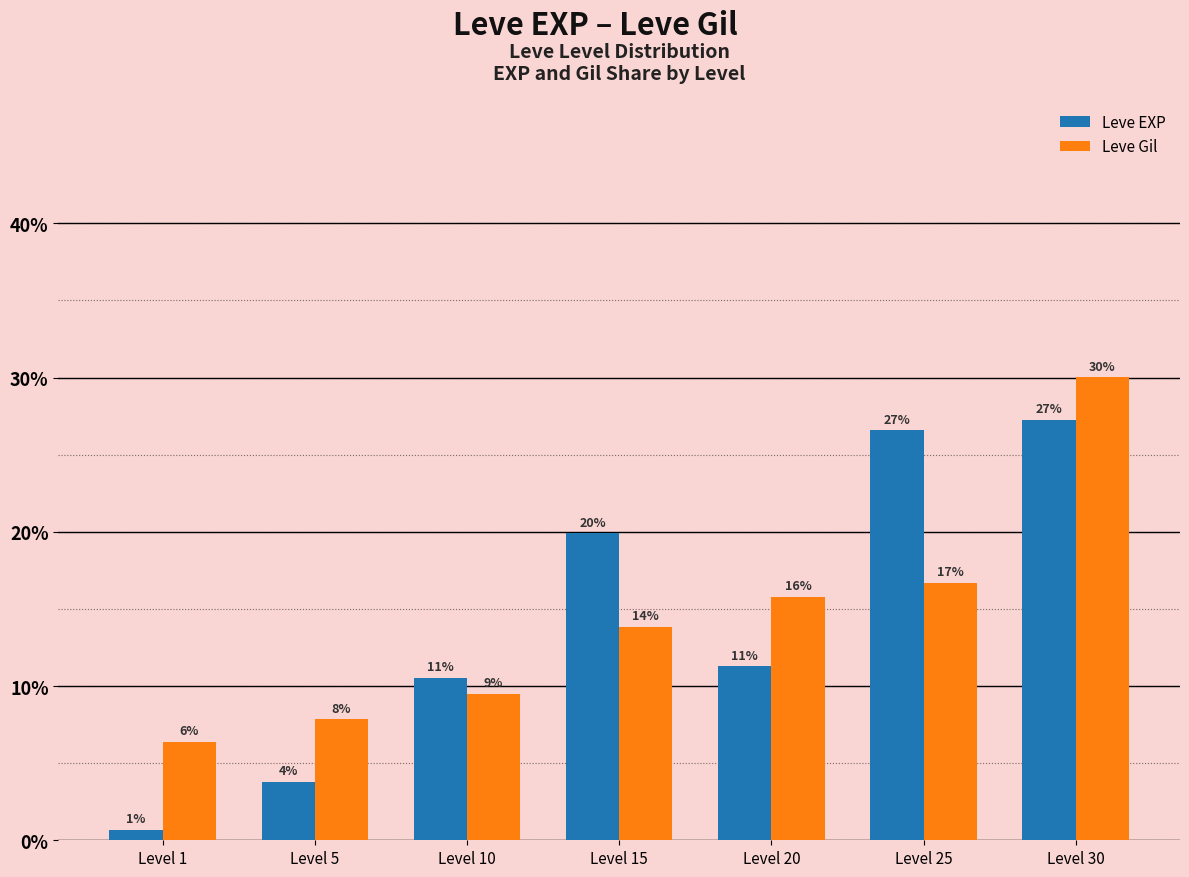

Are the bars horizontal?

No